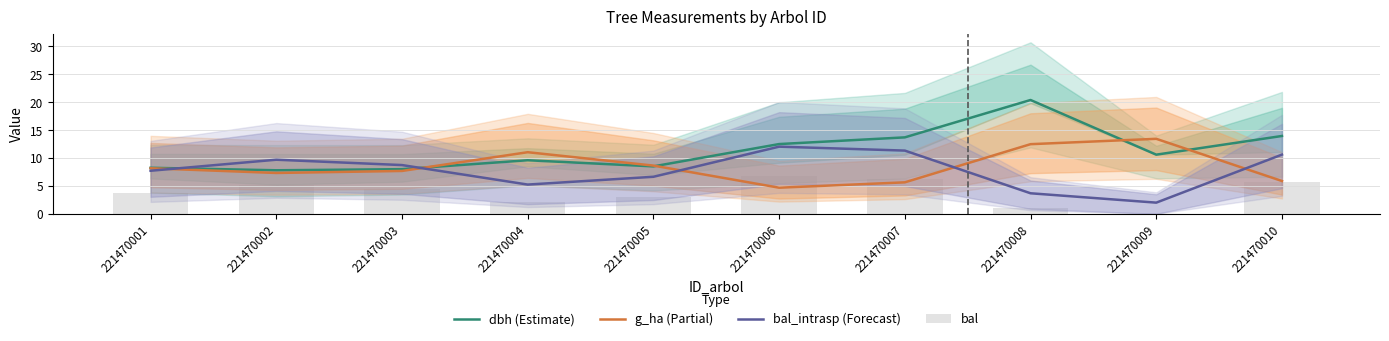

Rank the series at 221470008 from lowest to highest value.

bal, bal_intrasp (Forecast), g_ha (Partial), dbh (Estimate)